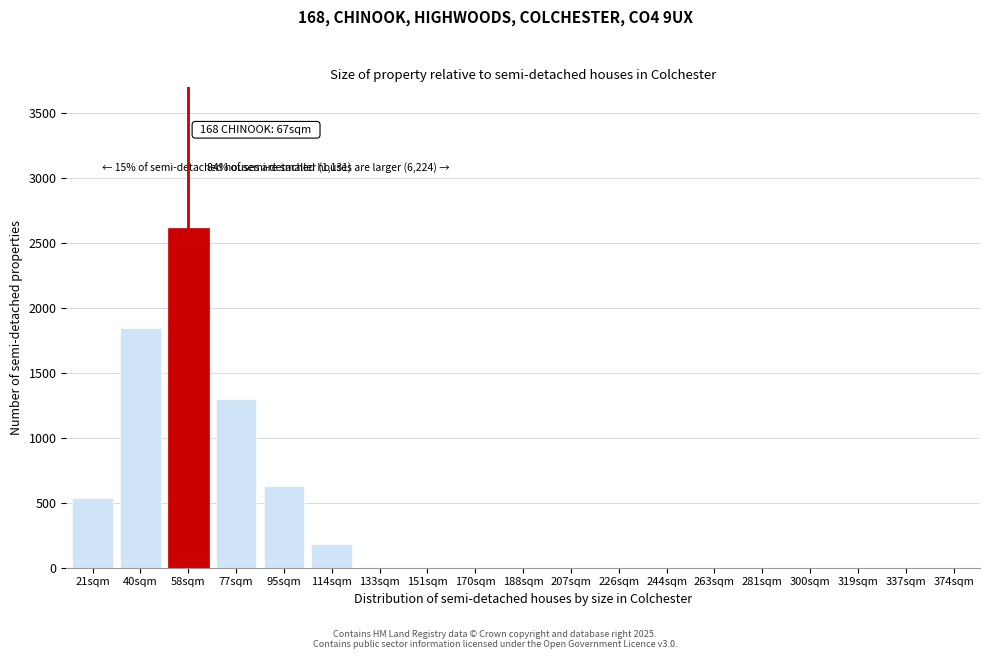

Reading left to right, extract all data points from this chart.

21sqm=540	40sqm=1850	58sqm=2620	77sqm=1300	95sqm=630	114sqm=180	133sqm=0	151sqm=0	170sqm=0	188sqm=0	207sqm=0	226sqm=0	244sqm=0	263sqm=0	281sqm=0	300sqm=0	319sqm=0	337sqm=0	374sqm=0